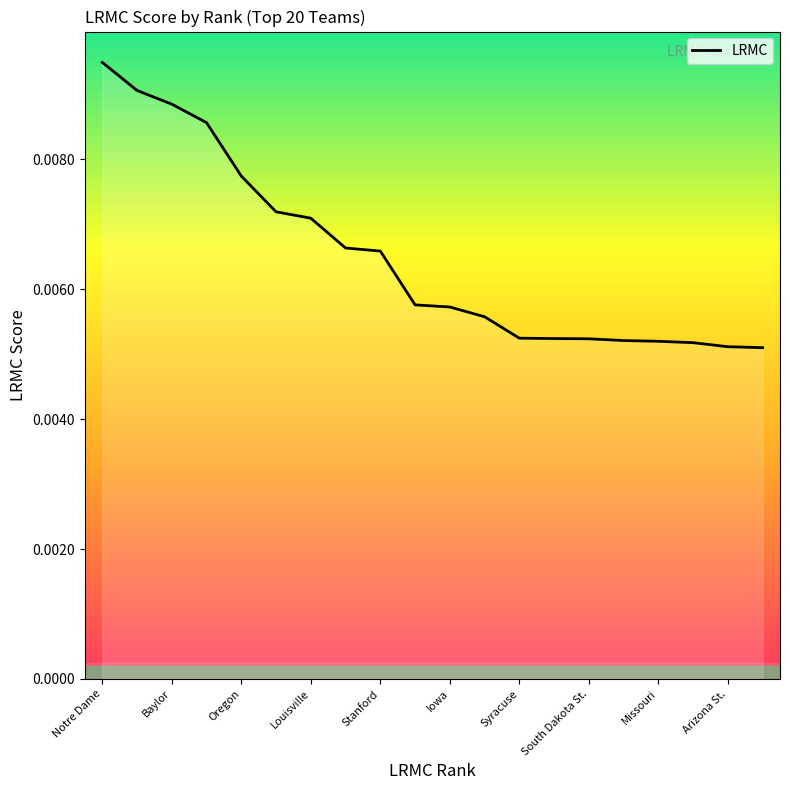

Which label corresponds to the largest value in the chart?

Notre Dame